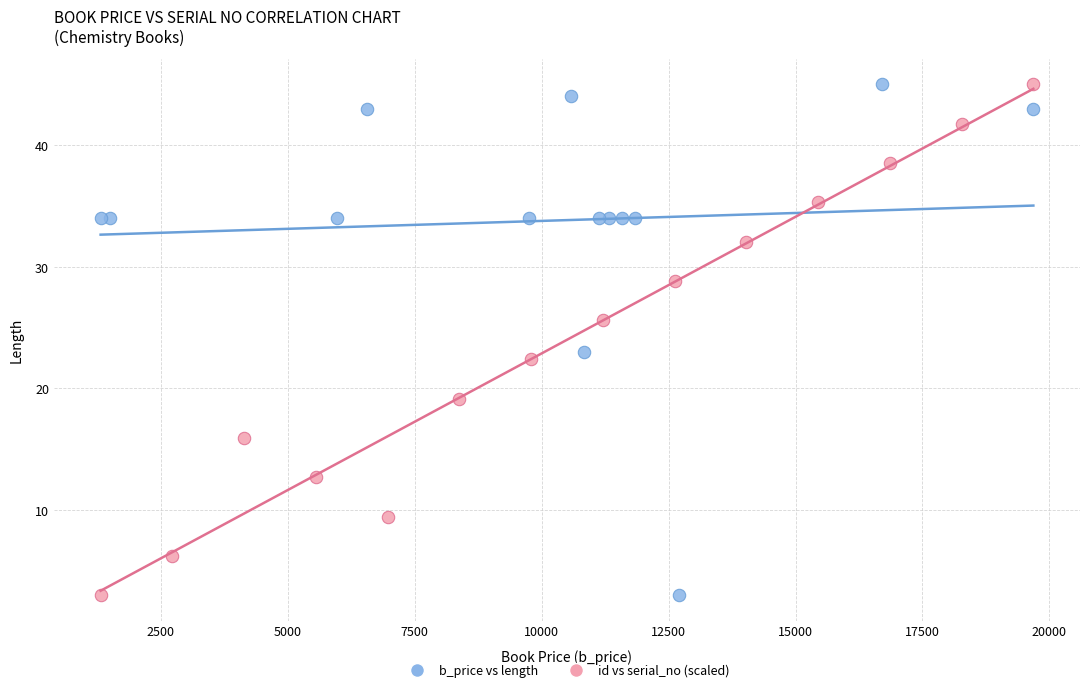

What are all the series names shown in the legend?

b_price vs length, id vs serial_no (scaled)